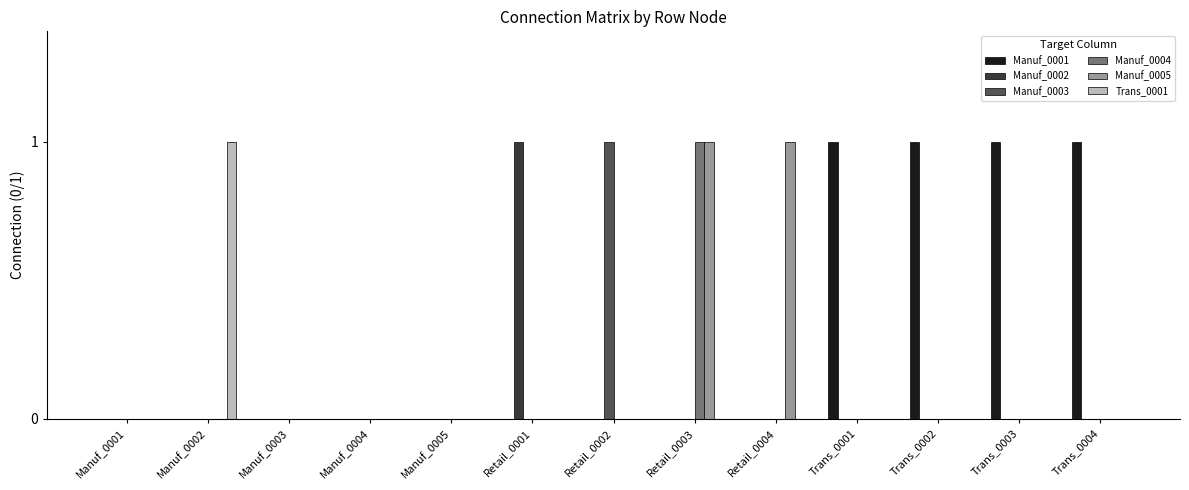

Reading right to left, extract all data points from this chart.

Manuf_0001: Trans_0004=1	Trans_0003=1	Trans_0002=1	Trans_0001=1	Retail_0004=0	Retail_0003=0	Retail_0002=0	Retail_0001=0	Manuf_0005=0	Manuf_0004=0	Manuf_0003=0	Manuf_0002=0	Manuf_0001=0
Manuf_0002: Trans_0004=0	Trans_0003=0	Trans_0002=0	Trans_0001=0	Retail_0004=0	Retail_0003=0	Retail_0002=0	Retail_0001=1	Manuf_0005=0	Manuf_0004=0	Manuf_0003=0	Manuf_0002=0	Manuf_0001=0
Manuf_0003: Trans_0004=0	Trans_0003=0	Trans_0002=0	Trans_0001=0	Retail_0004=0	Retail_0003=0	Retail_0002=1	Retail_0001=0	Manuf_0005=0	Manuf_0004=0	Manuf_0003=0	Manuf_0002=0	Manuf_0001=0
Manuf_0004: Trans_0004=0	Trans_0003=0	Trans_0002=0	Trans_0001=0	Retail_0004=0	Retail_0003=1	Retail_0002=0	Retail_0001=0	Manuf_0005=0	Manuf_0004=0	Manuf_0003=0	Manuf_0002=0	Manuf_0001=0
Manuf_0005: Trans_0004=0	Trans_0003=0	Trans_0002=0	Trans_0001=0	Retail_0004=1	Retail_0003=1	Retail_0002=0	Retail_0001=0	Manuf_0005=0	Manuf_0004=0	Manuf_0003=0	Manuf_0002=0	Manuf_0001=0
Trans_0001: Trans_0004=0	Trans_0003=0	Trans_0002=0	Trans_0001=0	Retail_0004=0	Retail_0003=0	Retail_0002=0	Retail_0001=0	Manuf_0005=0	Manuf_0004=0	Manuf_0003=0	Manuf_0002=1	Manuf_0001=0